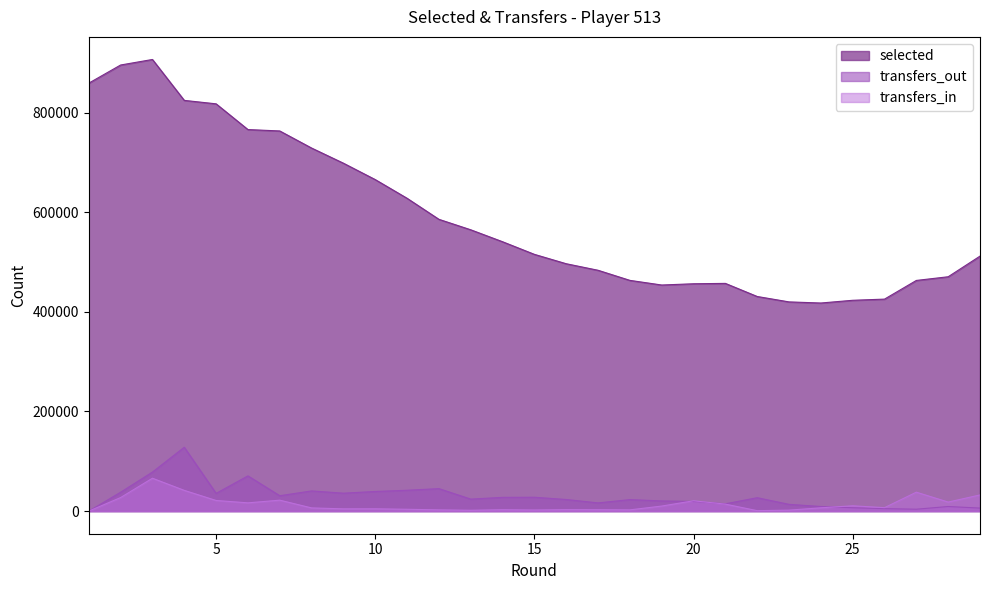

How many lines are shown in the chart?

3